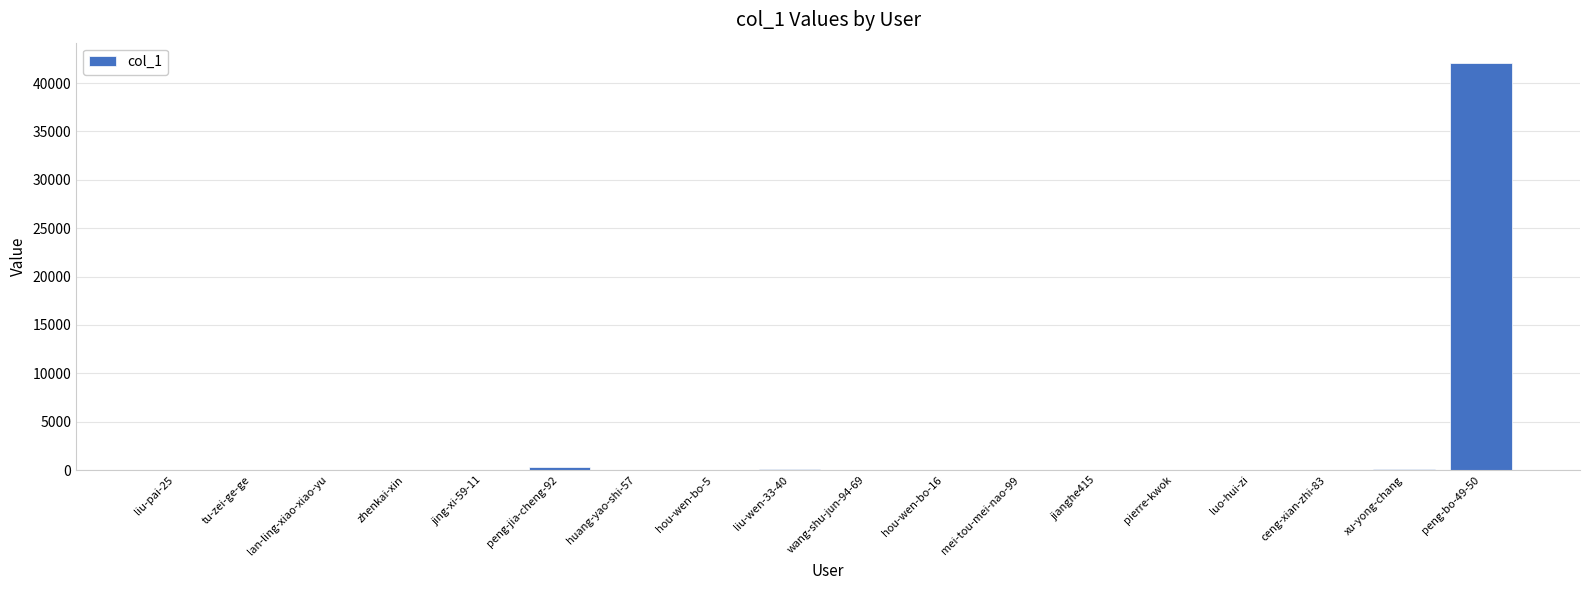

Count the number of data series in this chart.

1